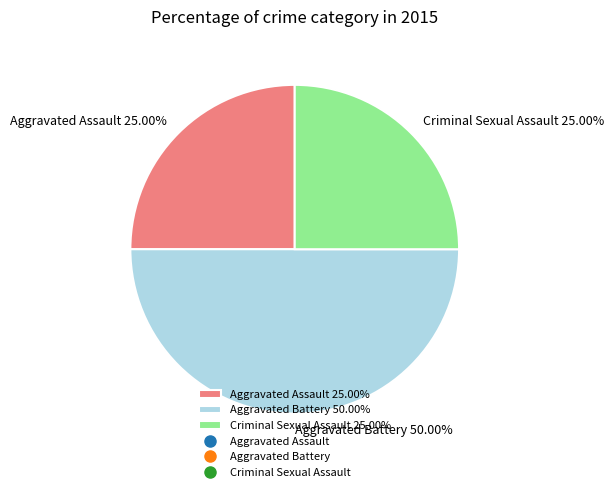

Is the sum of Aggravated Battery 50.00% and Aggravated Assault 25.00% greater than half?

Yes